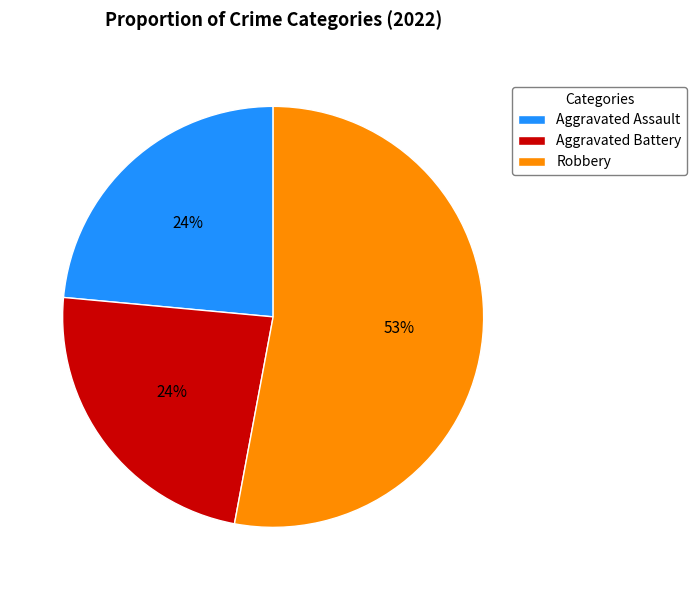

Does any single category account for the majority?

Yes